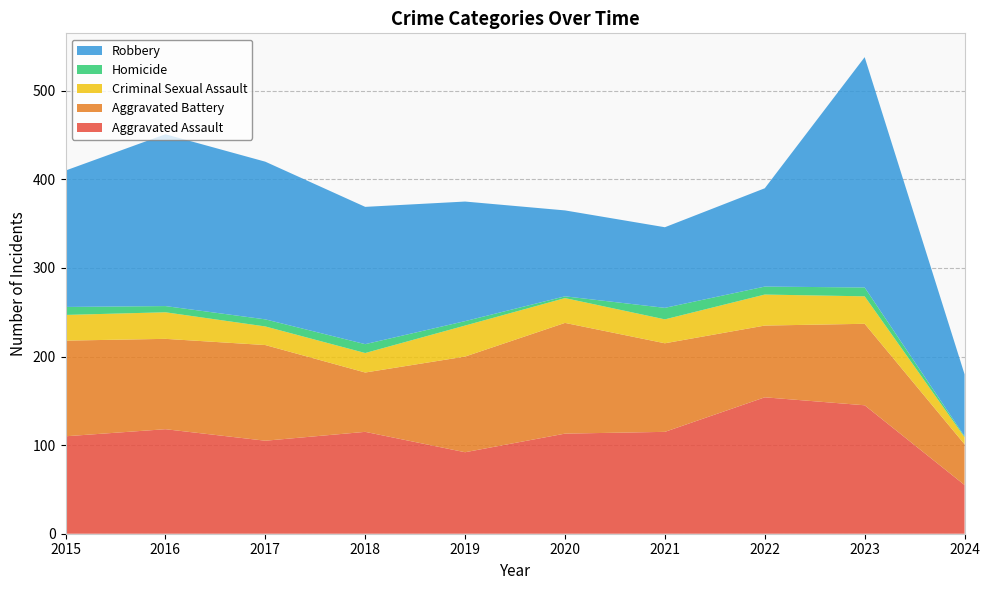

Reading right to left, transcribe all the data shown in this chart.

Aggravated Assault: 55	145	154	115	113	92	115	105	118	110
Aggravated Battery: 46	92	81	100	125	108	67	108	102	108
Criminal Sexual Assault: 8	31	35	27	28	35	22	21	30	29
Homicide: 1	10	9	13	2	5	10	8	7	9
Robbery: 70	260	111	91	97	135	155	178	194	154